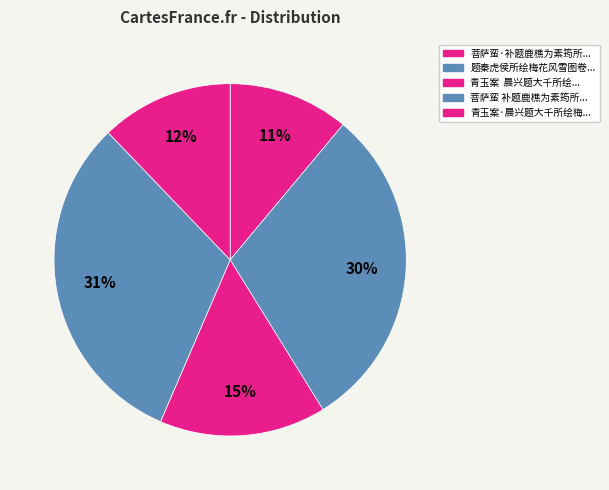

How many slices are in this pie chart?

5